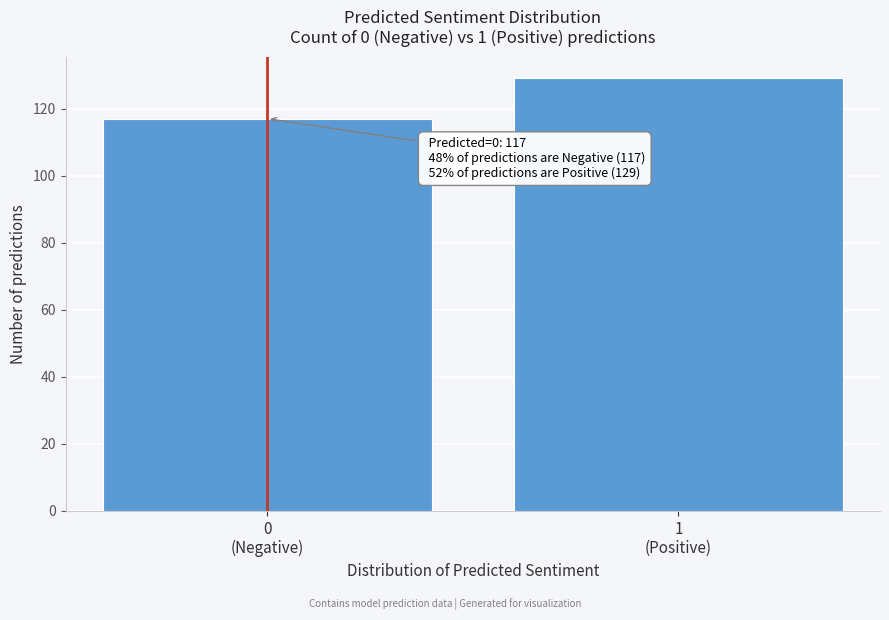

Reading right to left, transcribe all the data shown in this chart.

129	117